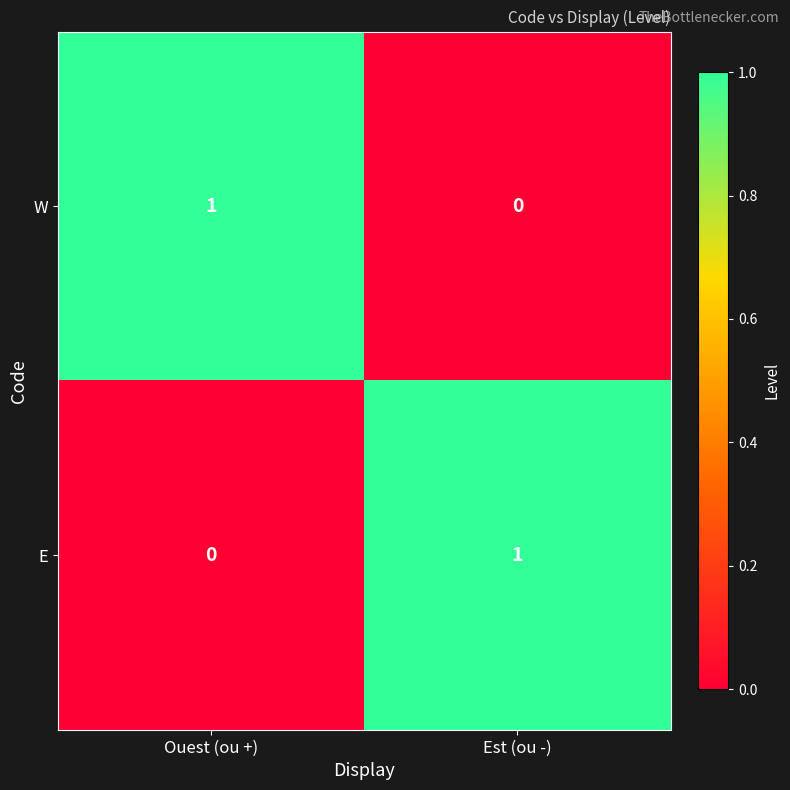

The value of W at Est (ou -) is 0. True or false?

True